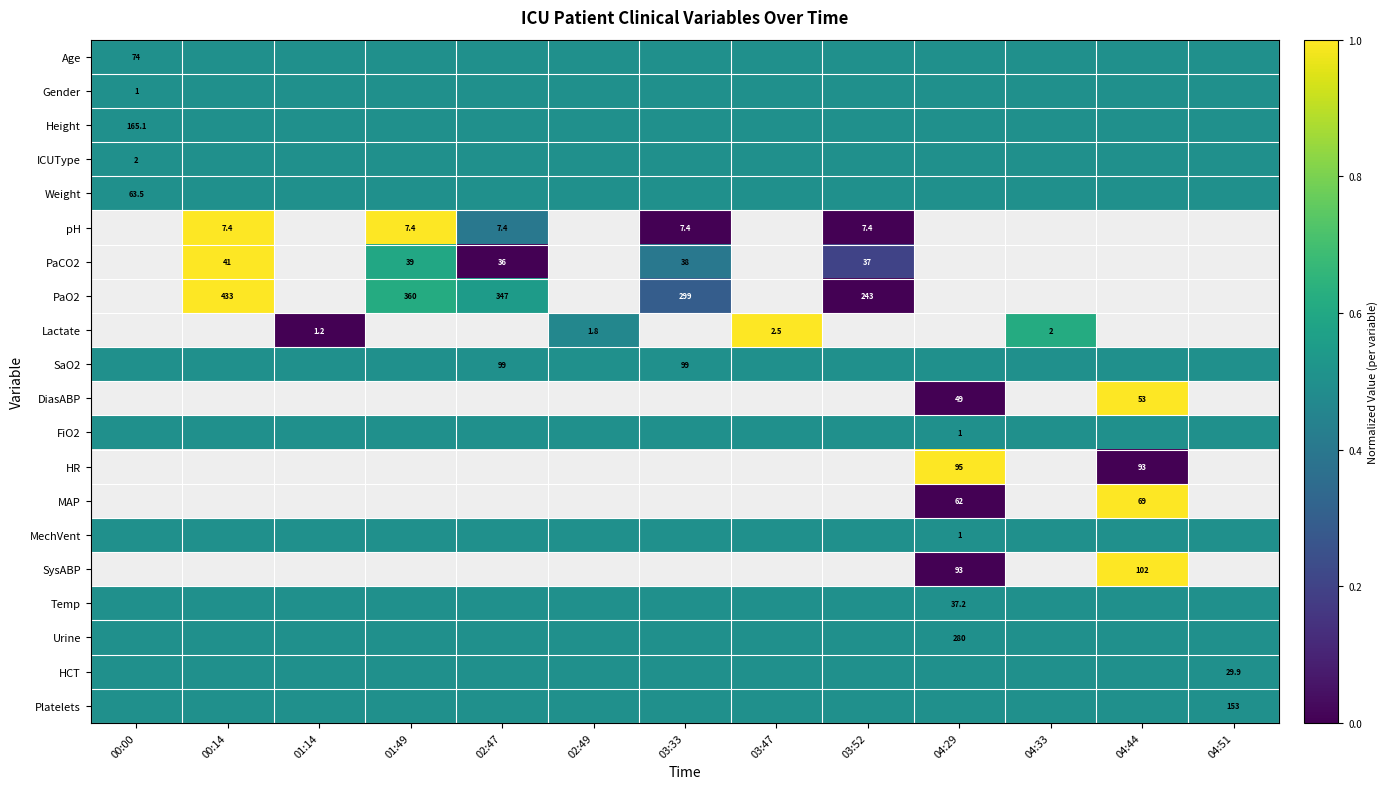

The value of Weight at 03:47 is 0.7. True or false?

False